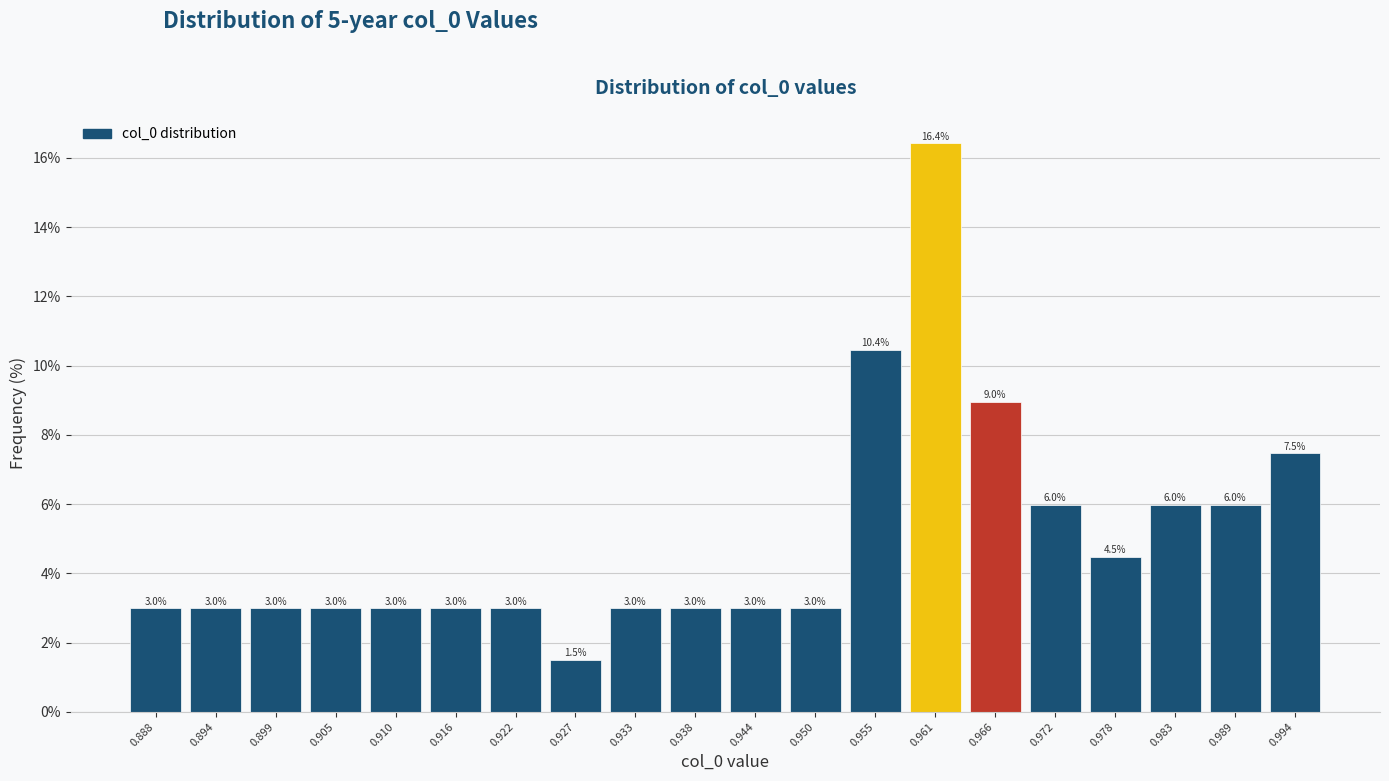

Reading left to right, list all the values displayed in this chart.

3.0	3.0	3.0	3.0	3.0	3.0	3.0	1.5	3.0	3.0	3.0	3.0	10.4	16.4	9.0	6.0	4.5	6.0	6.0	7.5